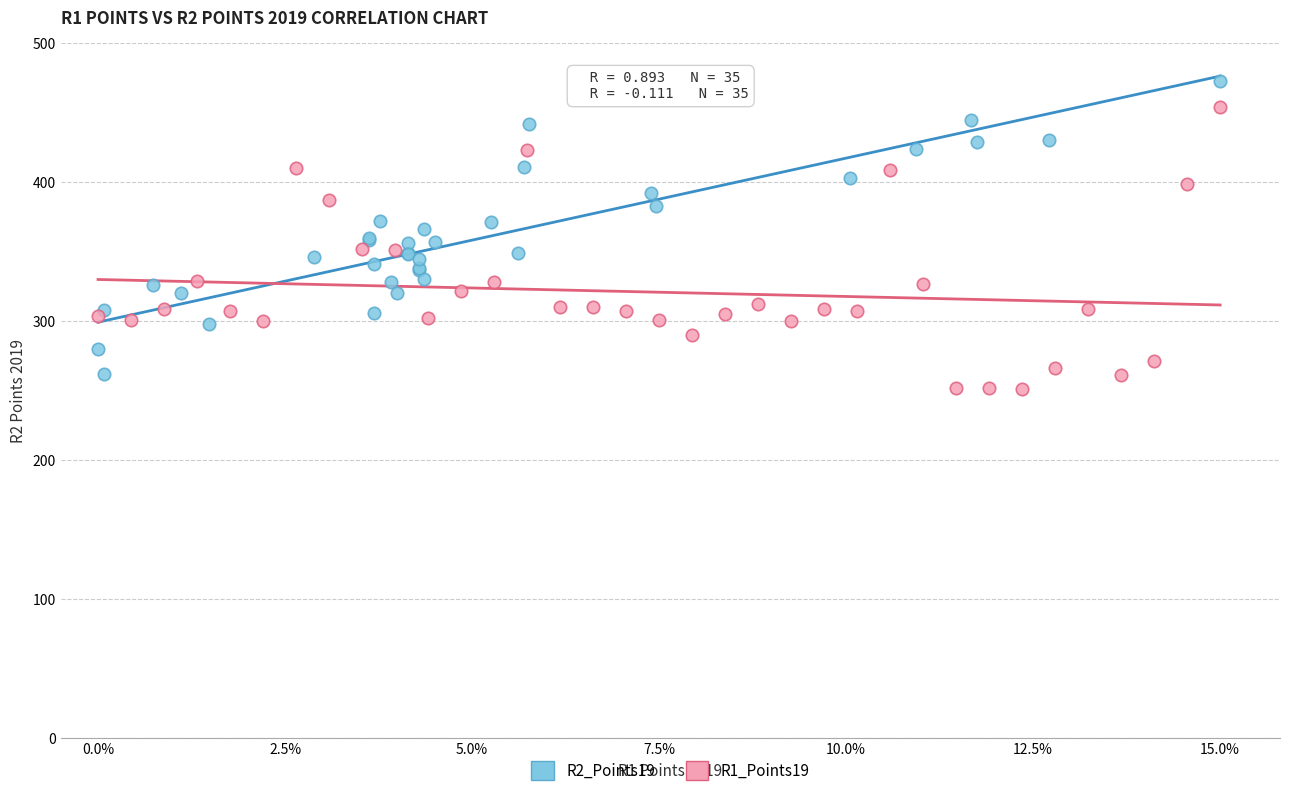

Which series contains the highest Y value?

R2_Points19